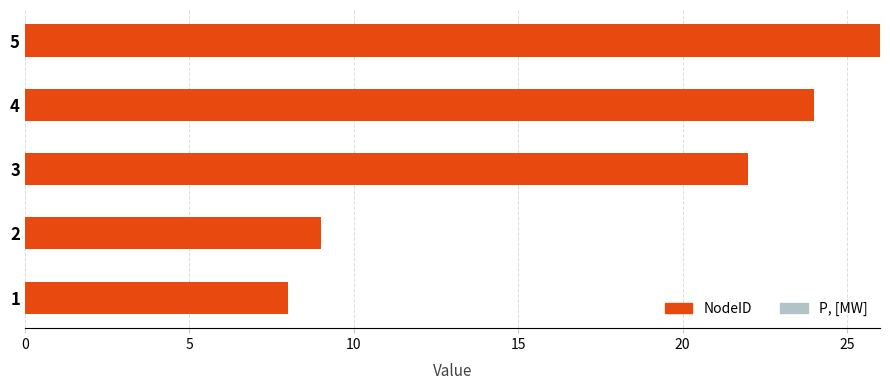

Which category has the highest value across all series?

5